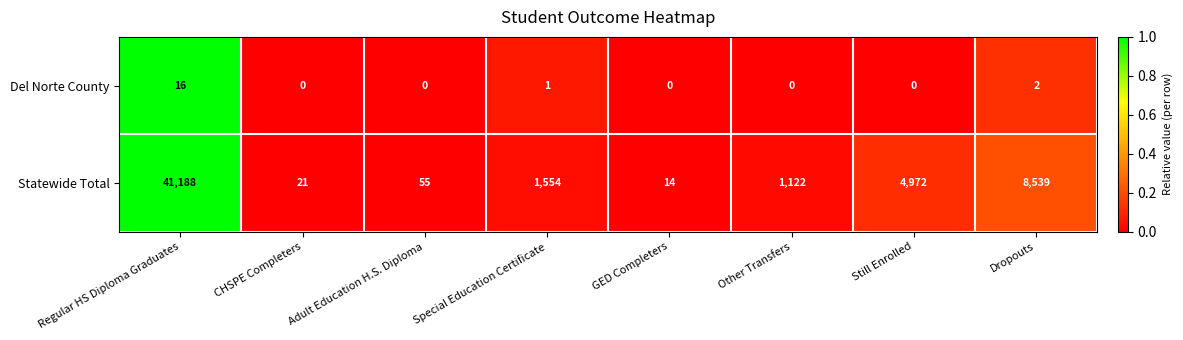

List the series in order of their peak value, lowest first.

Del Norte County, Statewide Total